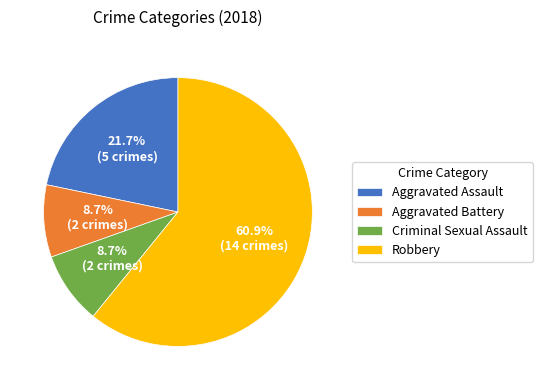

Is the sum of Criminal Sexual Assault and Aggravated Assault greater than half?

No